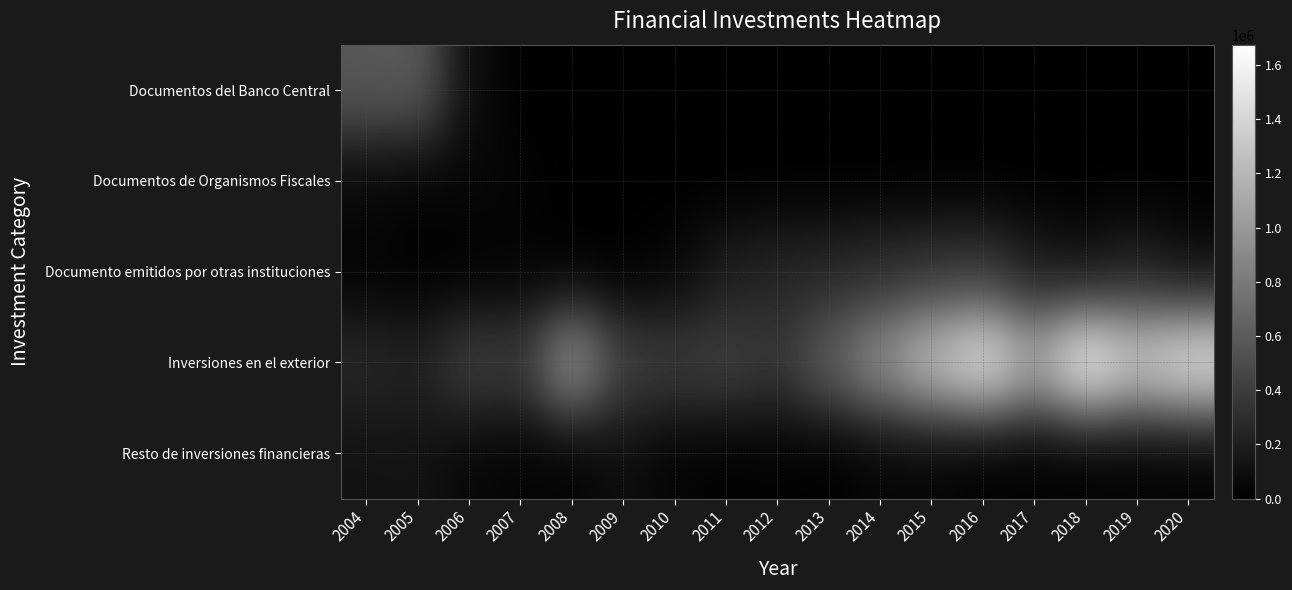

At 2007, list the series in order from largest to smallest.

Inversiones en el exterior, Documentos de Organismos Fiscales, Resto de inversiones financieras, Documento emitidos por otras instituciones, Documentos del Banco Central